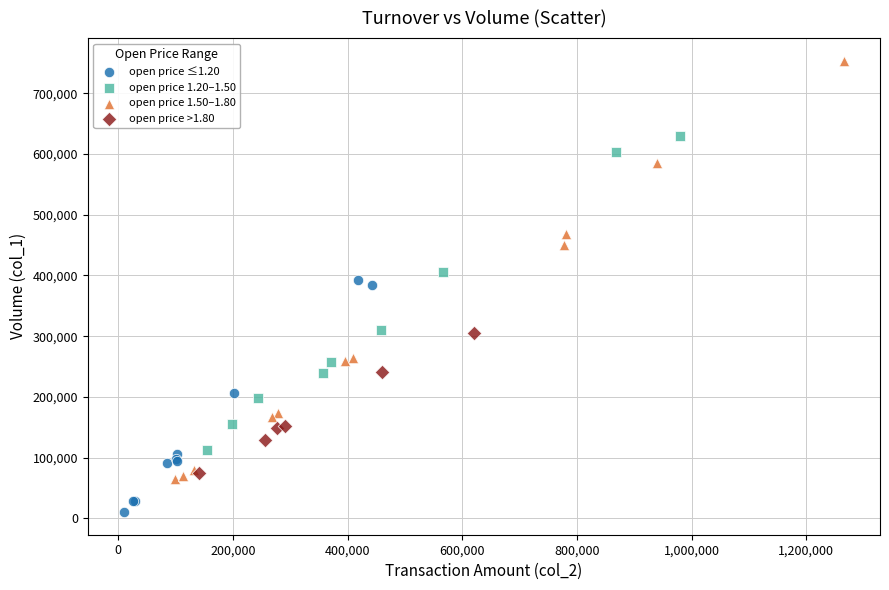

What are all the series names shown in the legend?

open price ≤1.20, open price 1.20–1.50, open price 1.50–1.80, open price >1.80